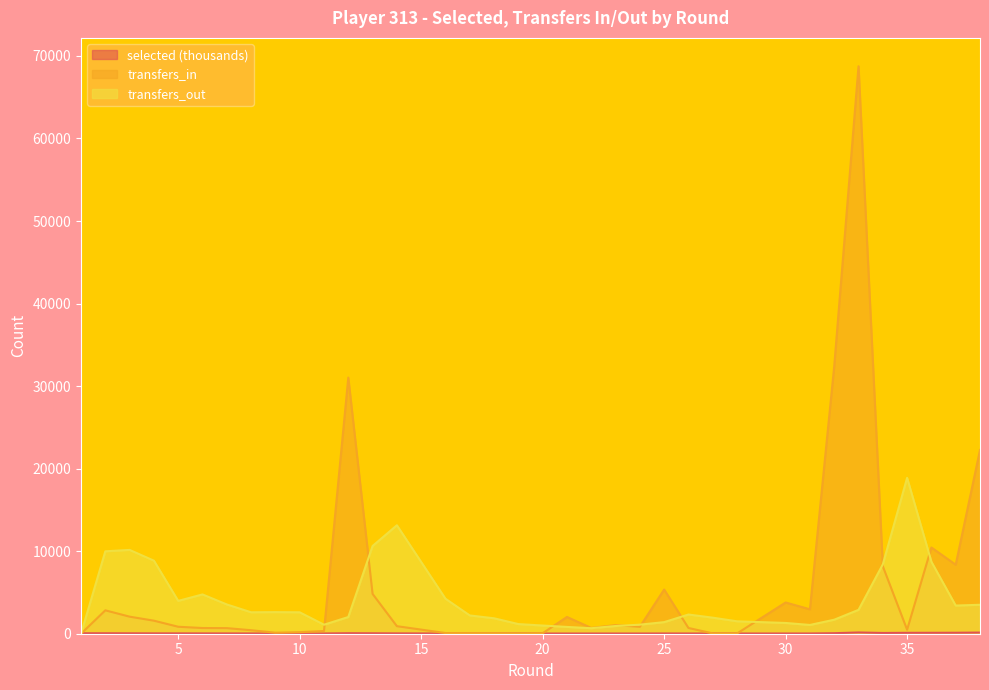

Where is the first local maximum for transfers_out?

3